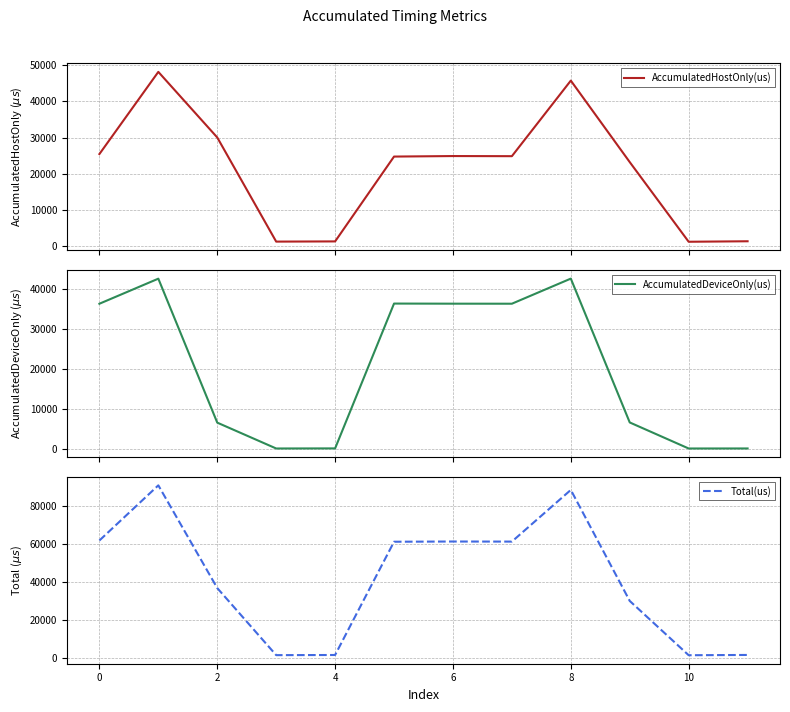

How many times do AccumulatedDeviceOnly(us) and AccumulatedHostOnly(us) cross each other?

3